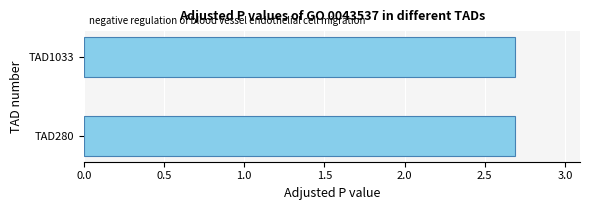

What is the sum of the values at TAD280 and TAD1033?

5.4